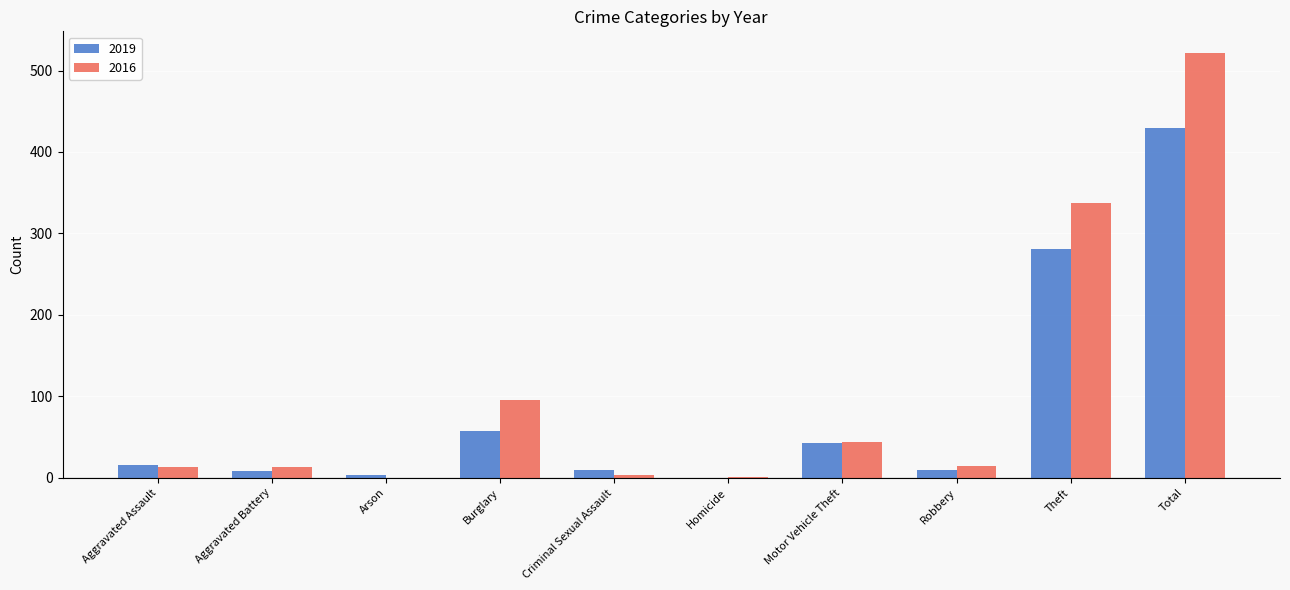

At which label is 2016 closest to 261?

Theft